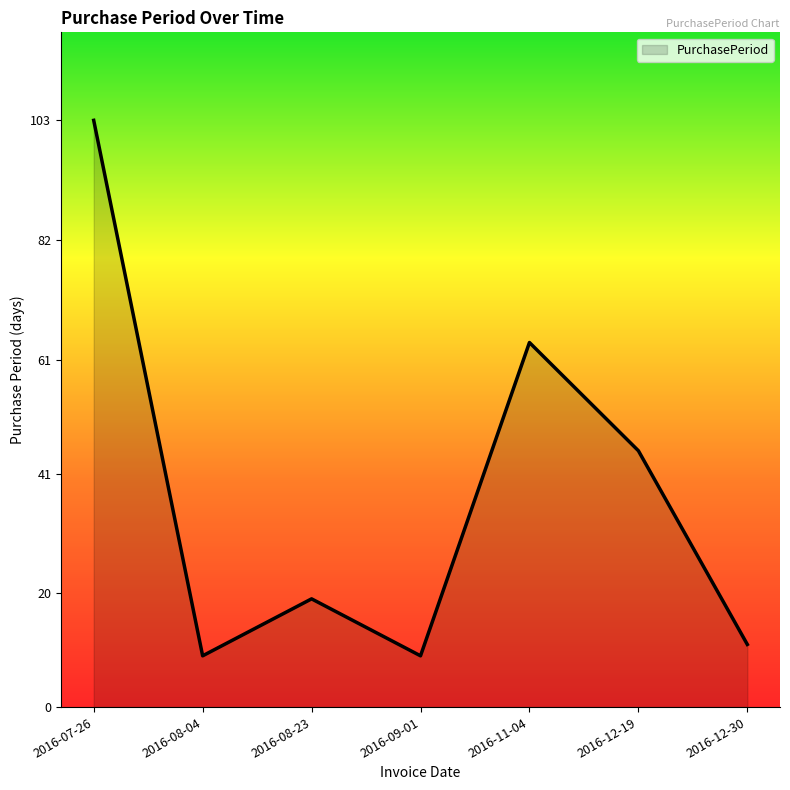

What is the sum of all values?

260